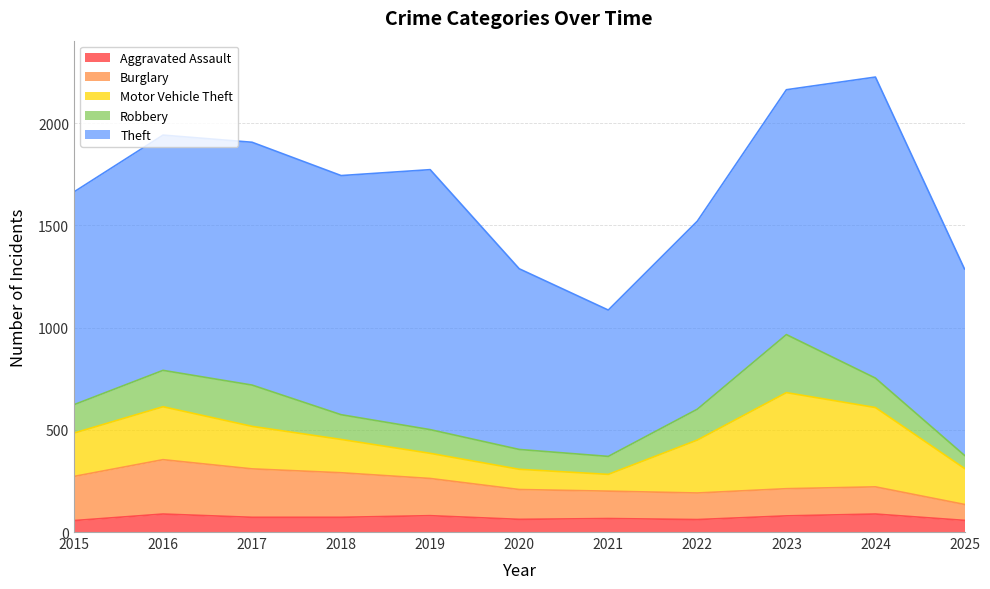

After their last crossing, which series has the higher values: Robbery or Burglary?

Burglary